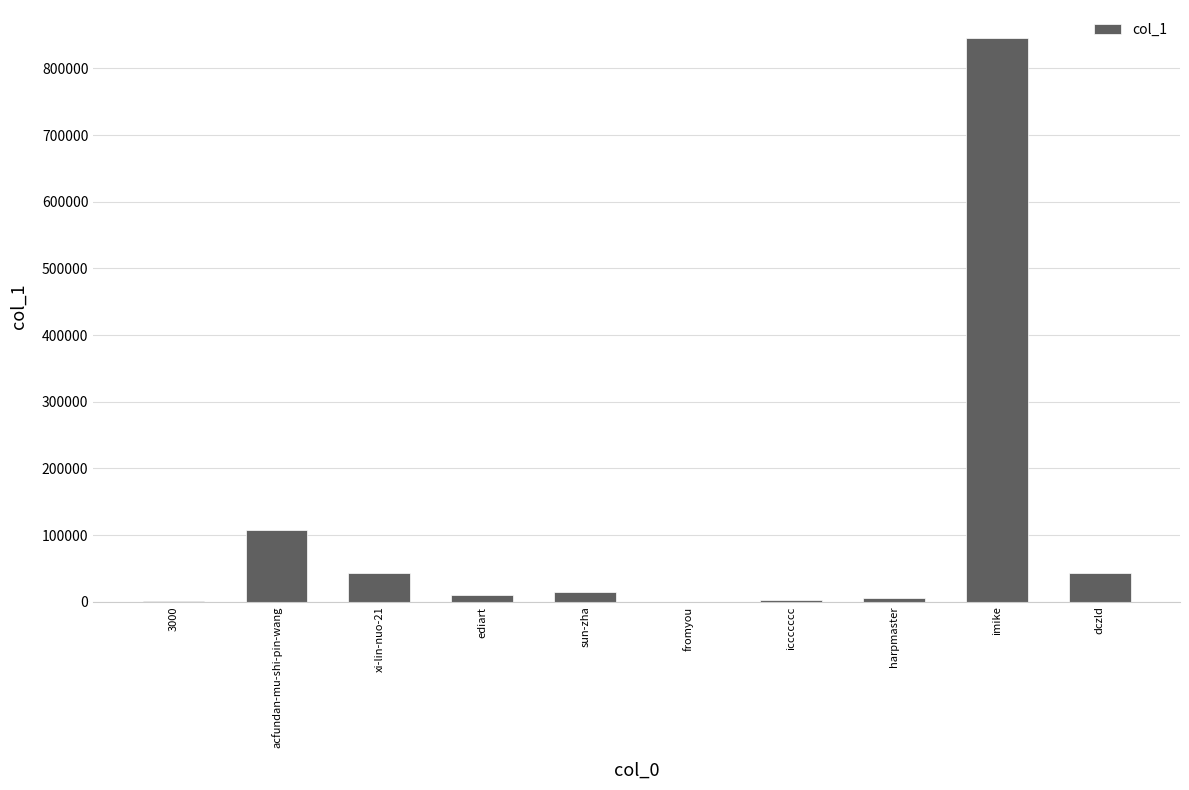

What is the difference between the values at ediart and acfundan-mu-shi-pin-wang?

97930